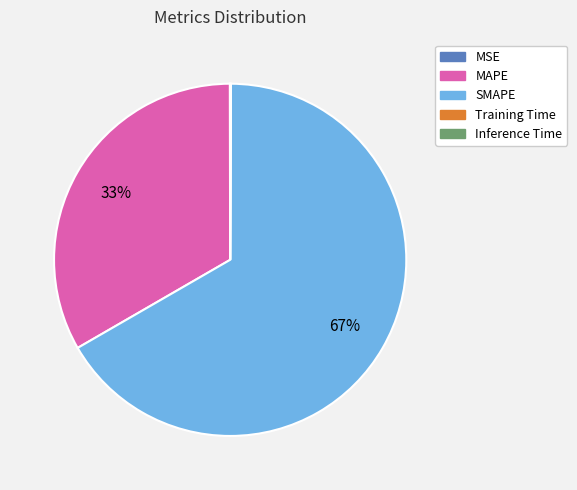

To the nearest percent, what percentage of the pie is MAPE?

33%